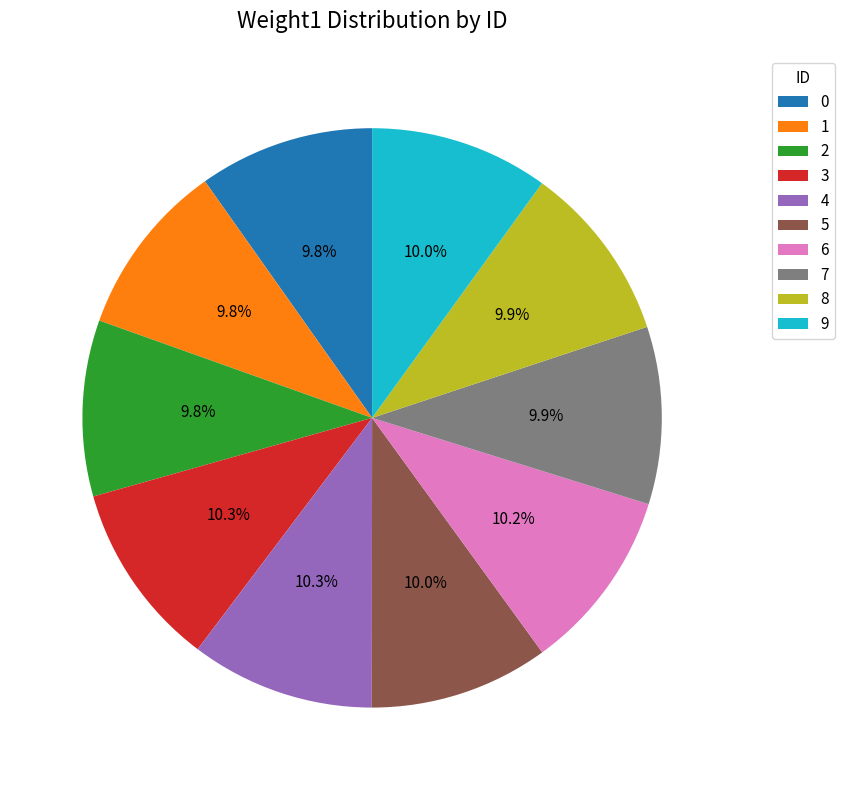

Approximately how many times larger is the value at 0 compared to 2?

1.0